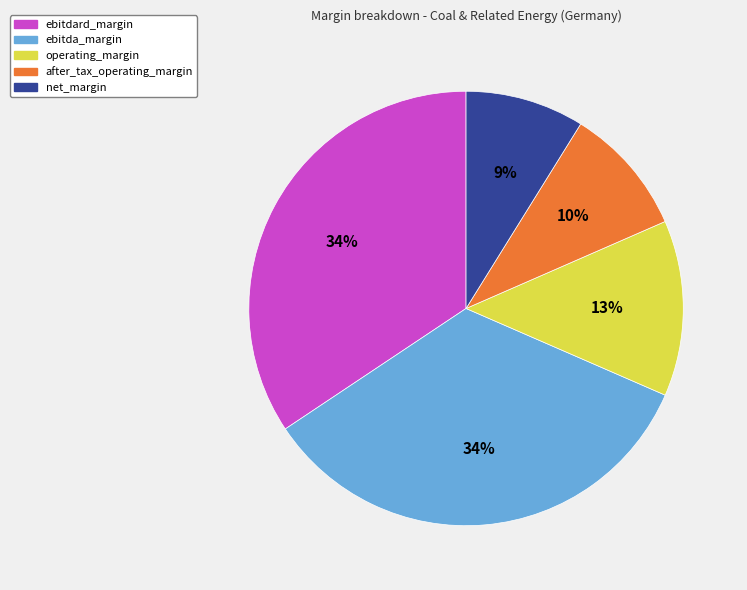

What percentage is the ebitda_margin slice, to the nearest percent?

34%